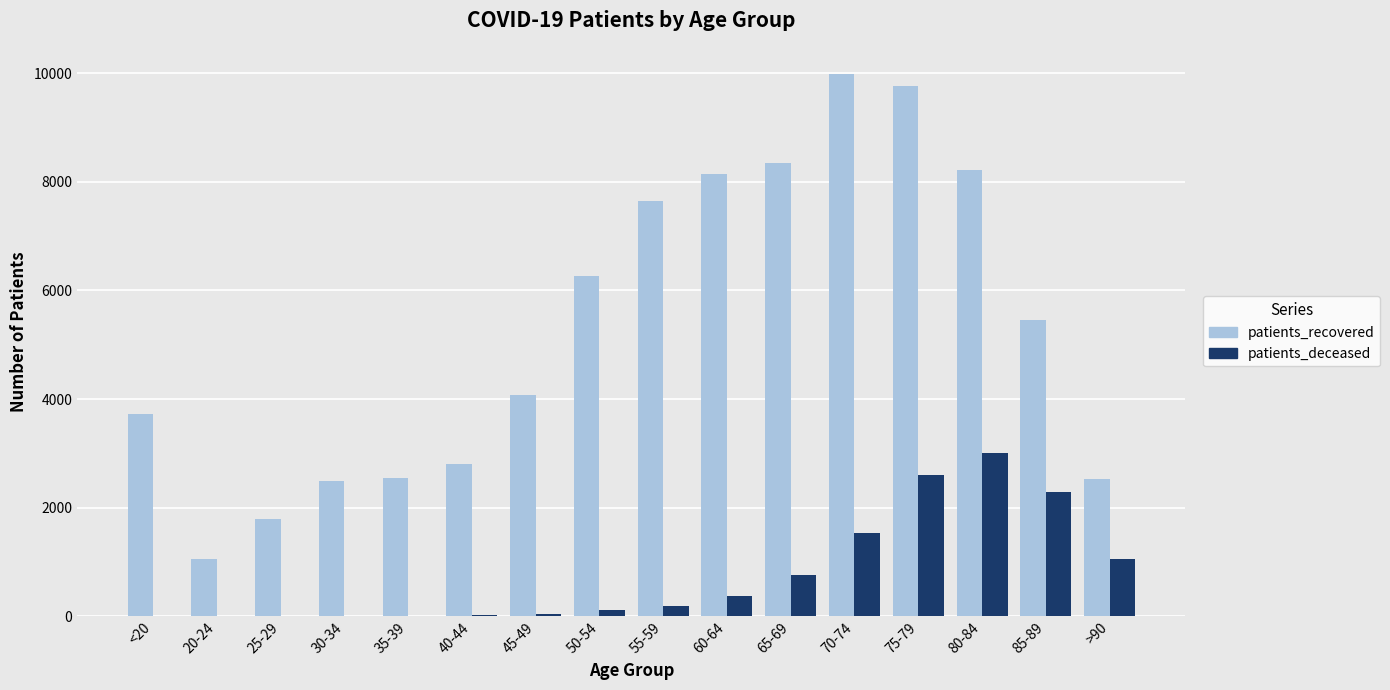

Which category has the highest value across all series?

70-74